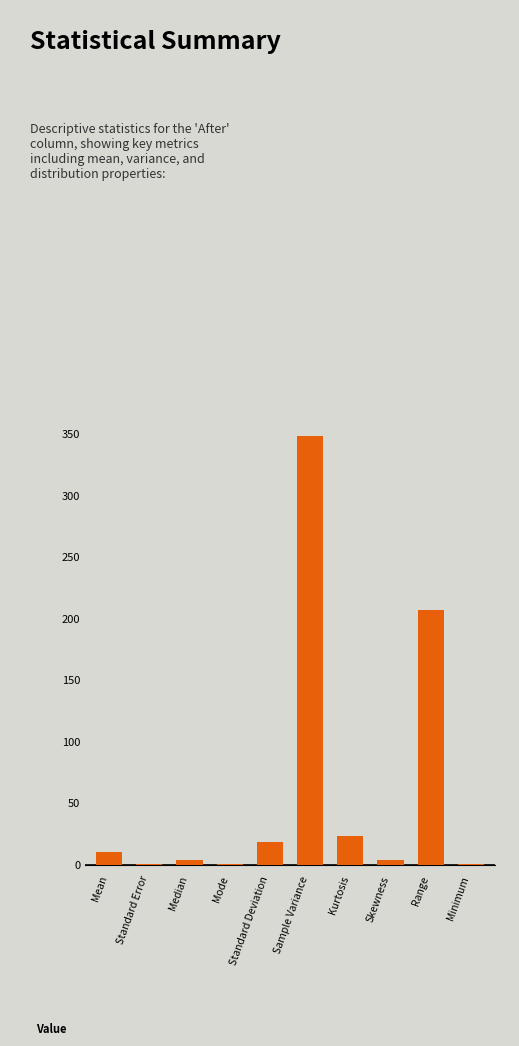

The value at Standard Deviation is 18.7. True or false?

True